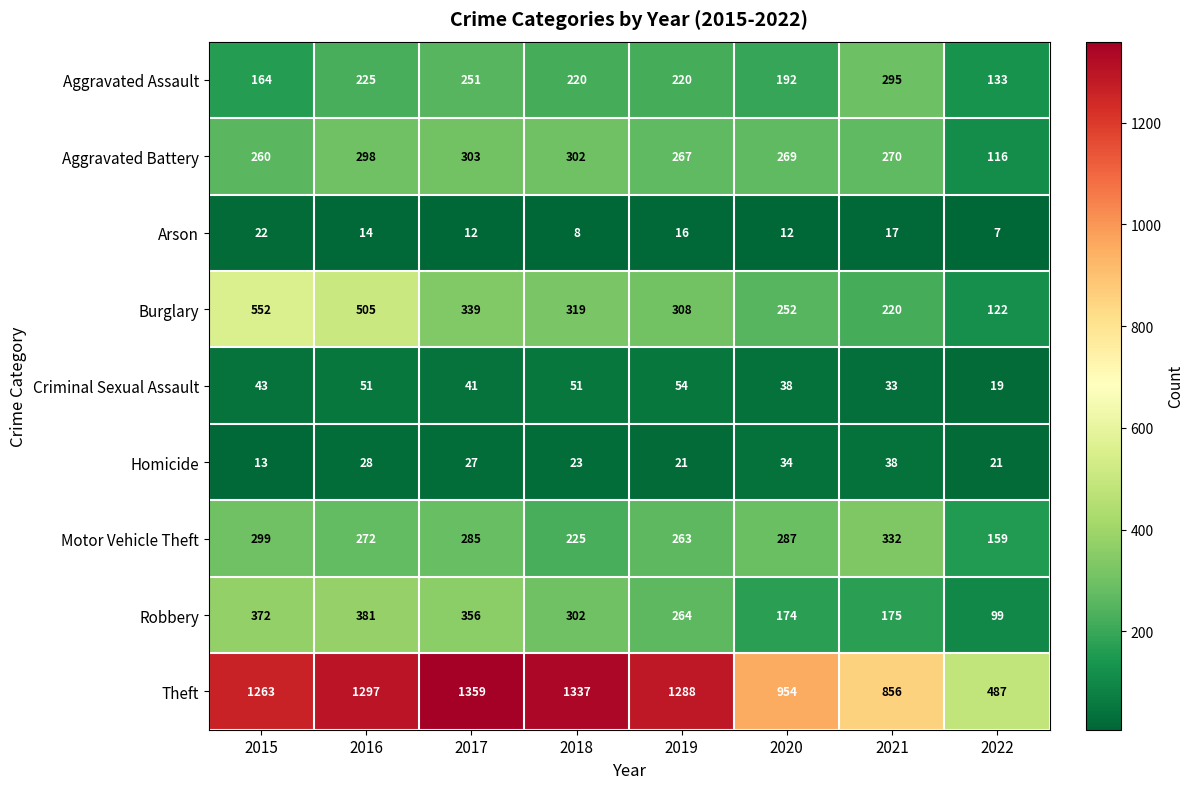

Count the number of data series in this chart.

9